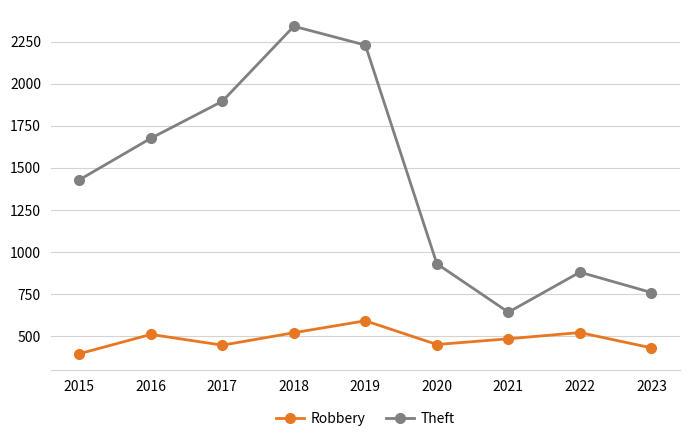

Count the number of categories in the chart.

9